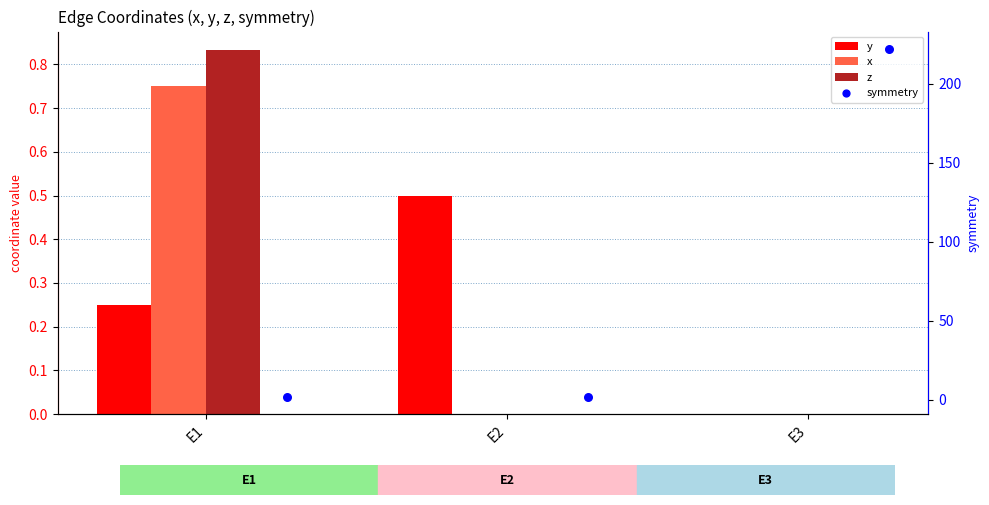

Is the value of y at E2 greater than the value of symmetry at E1?

No